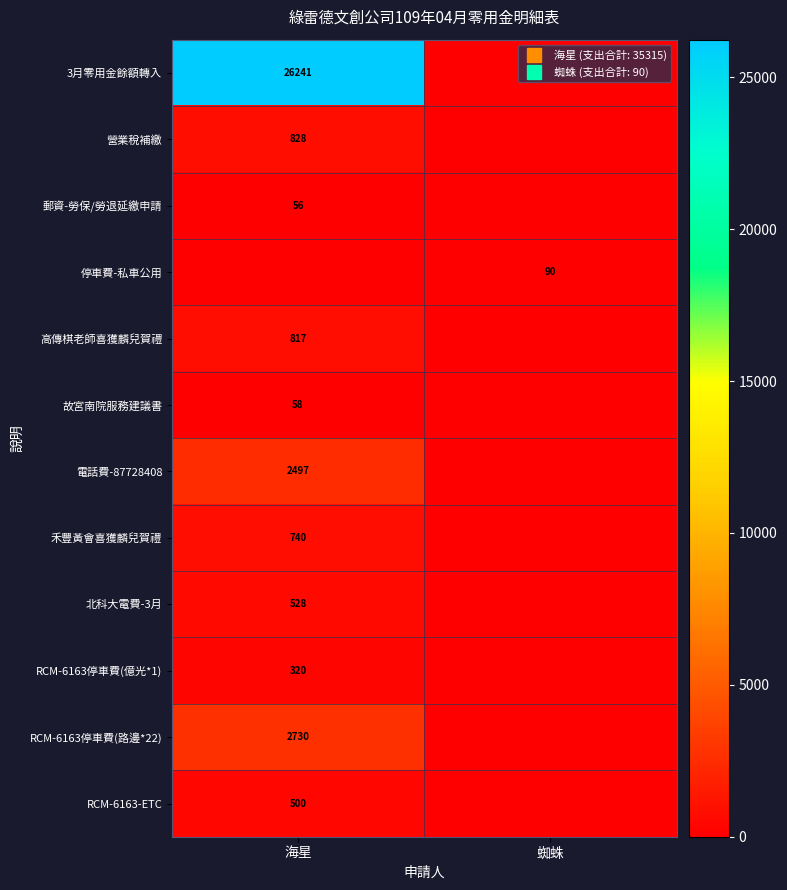

What is the total value across all series at 蜘蛛?

90